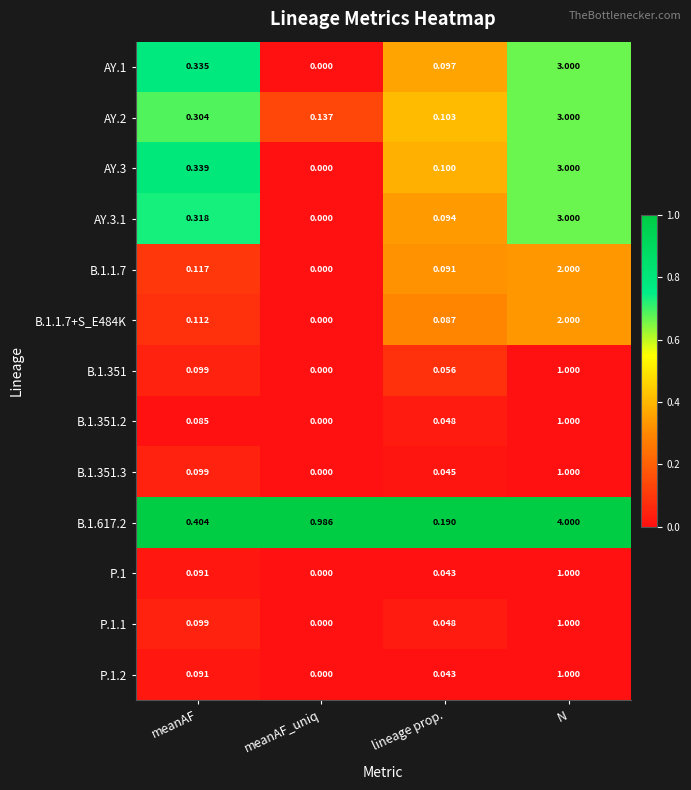

How many series are shown in this chart?

13